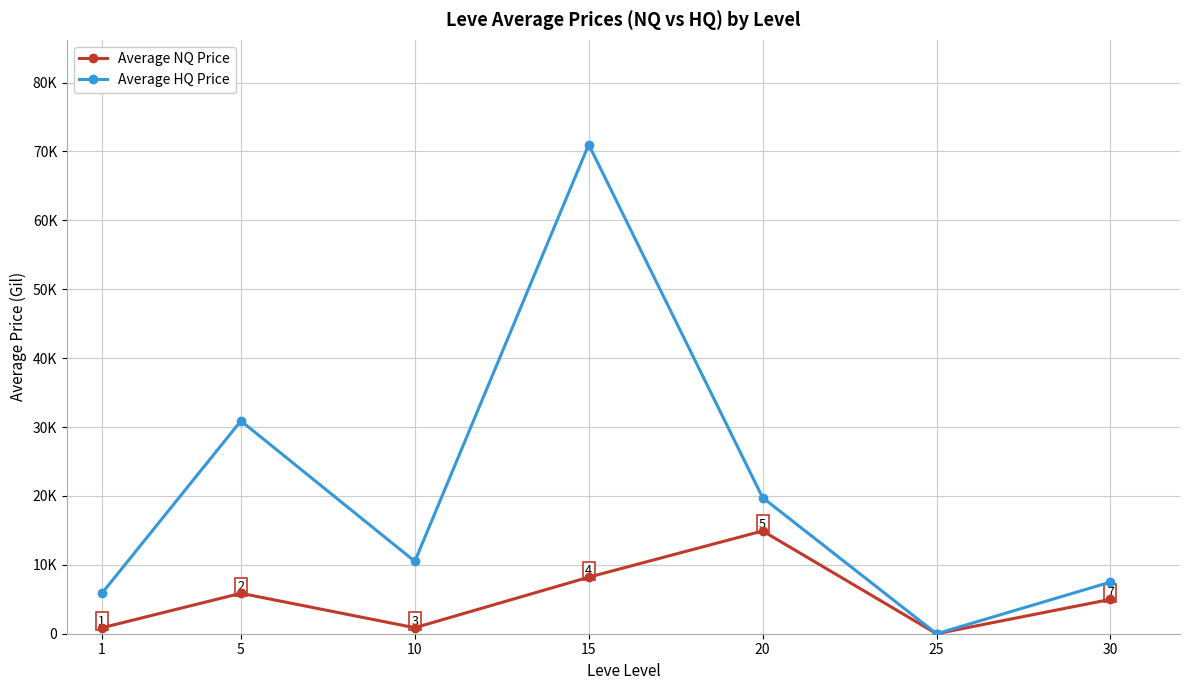

Does the chart have visible grid lines?

Yes